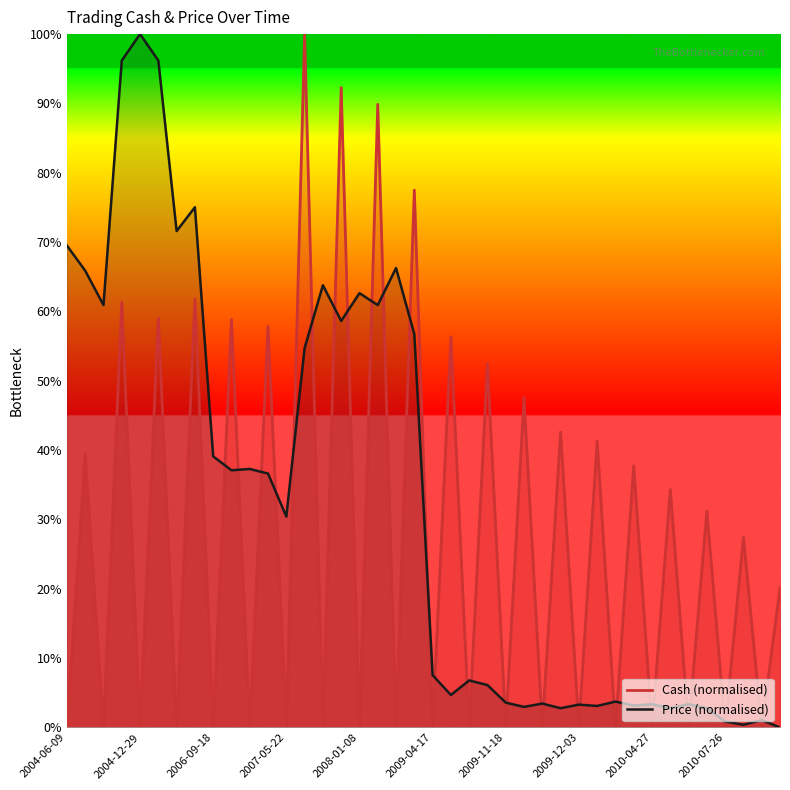

The Price (normalised) series shows 22.4 at 2009-04-17. True or false?

False